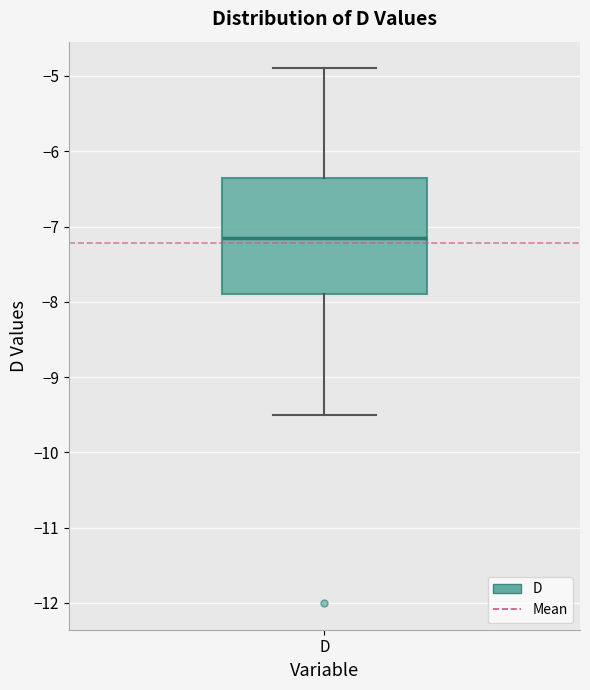

Transcribe this box plot: give where the median line is, the range the box spans, and where the two whiskers end, as read against the y-axis. The values are not printed on the chart, so give them approximately, as read against the axis.

median -7.1, box -7.9 to -6.3, whiskers -9.5 to -4.9